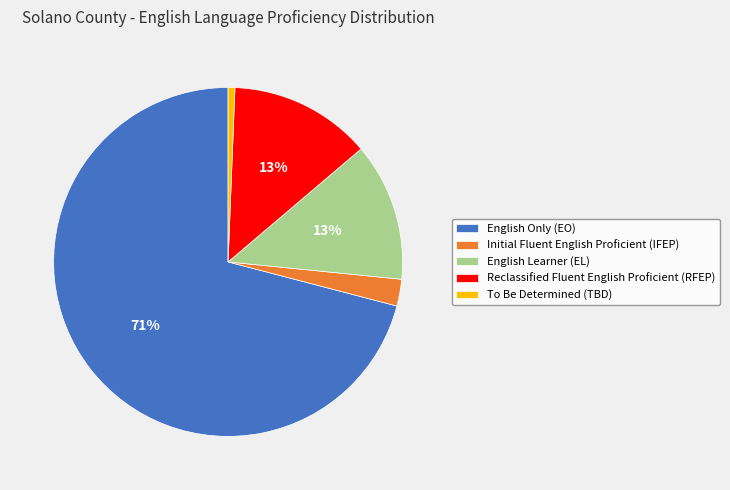

The To Be Determined (TBD) slice represents 1% of the pie. True or false?

True